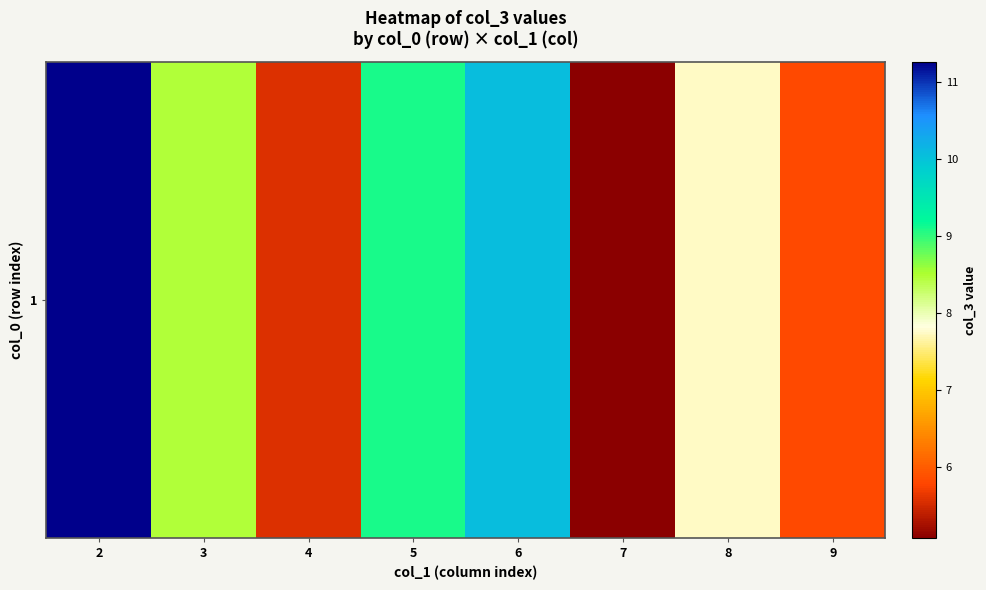

How many values exceed 8?

4